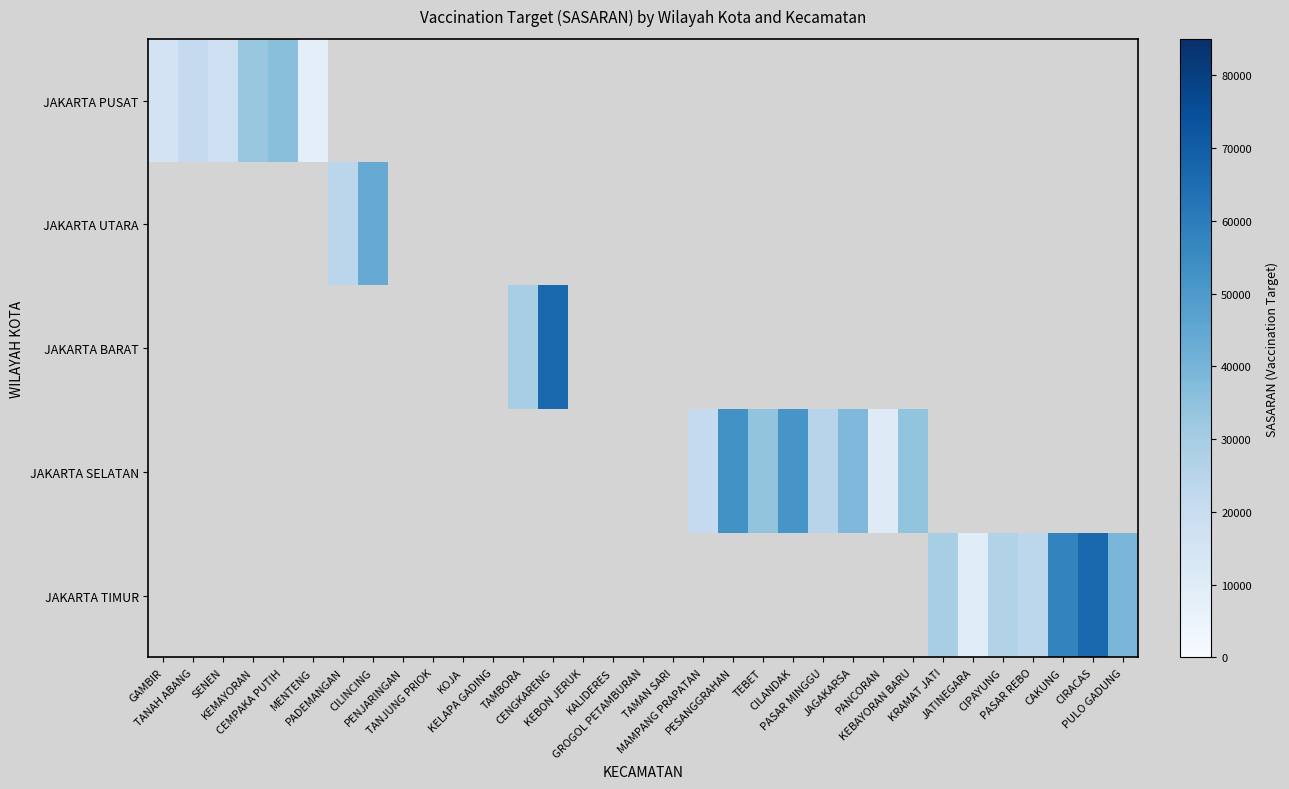

Count the number of categories in the chart.

33